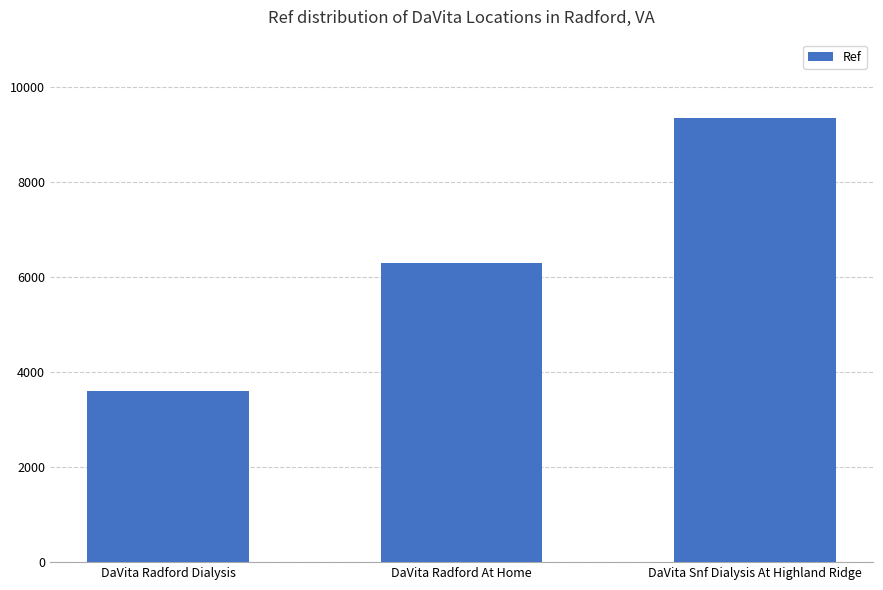

Reading left to right, transcribe all the data shown in this chart.

DaVita Radford Dialysis=3609	DaVita Radford At Home=6291	DaVita Snf Dialysis At Highland Ridge=9349